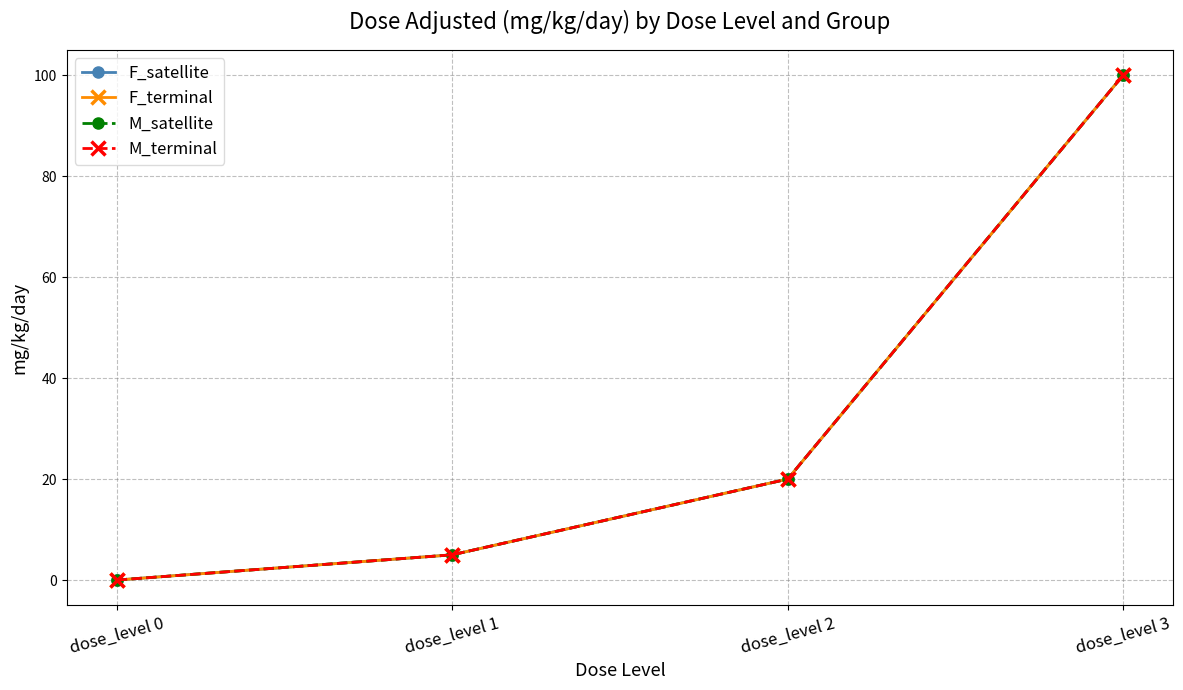

Where does the F_satellite series first go above 20?

dose_level 3